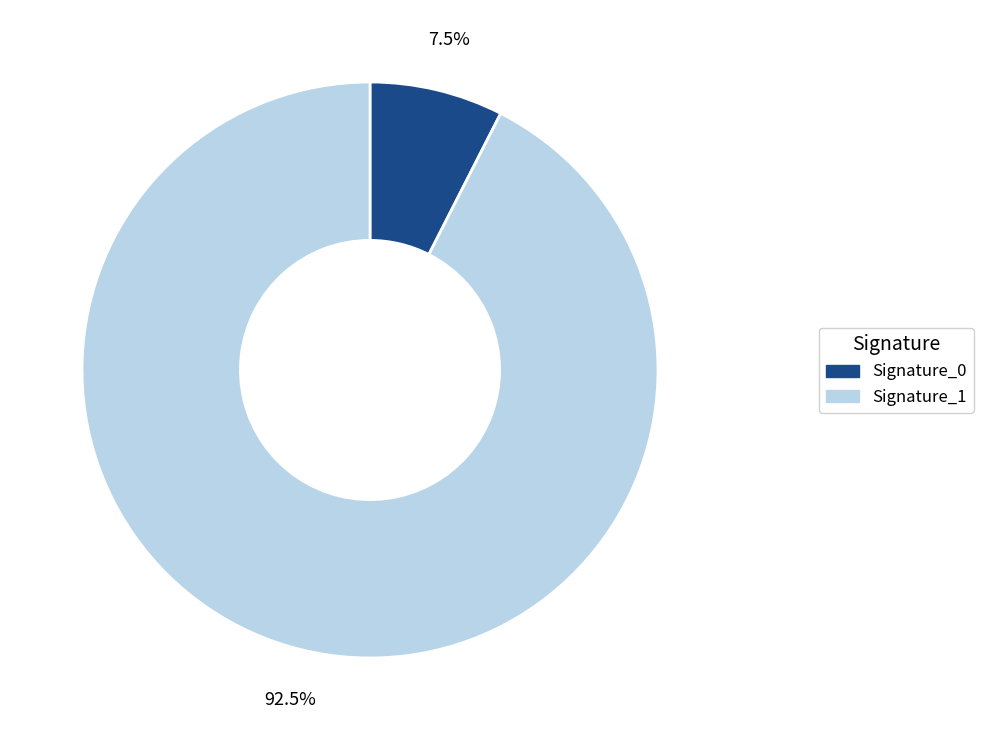

Rank the categories by value from highest to lowest.

Signature_1, Signature_0